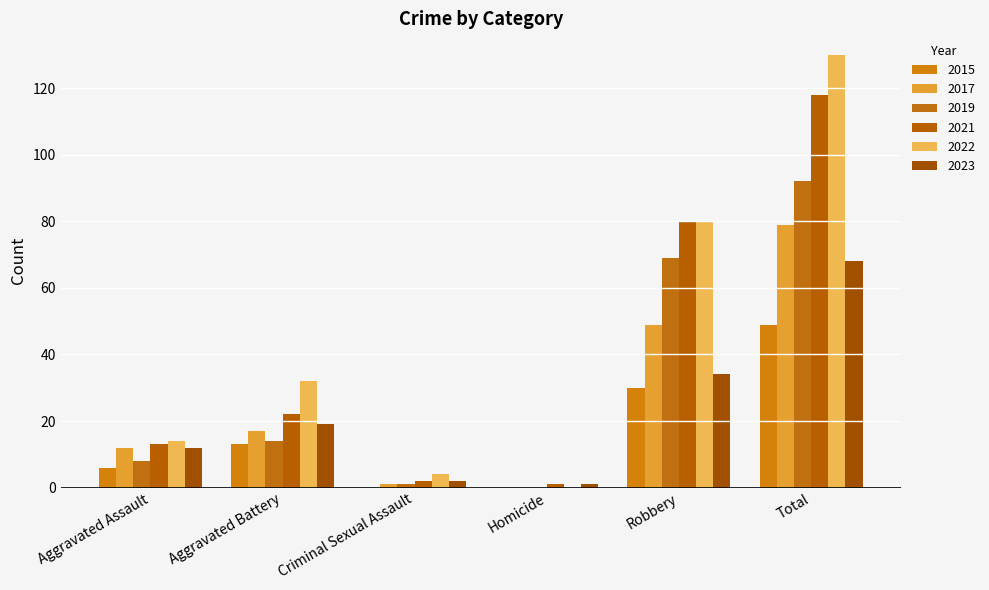

Are the bars horizontal?

No